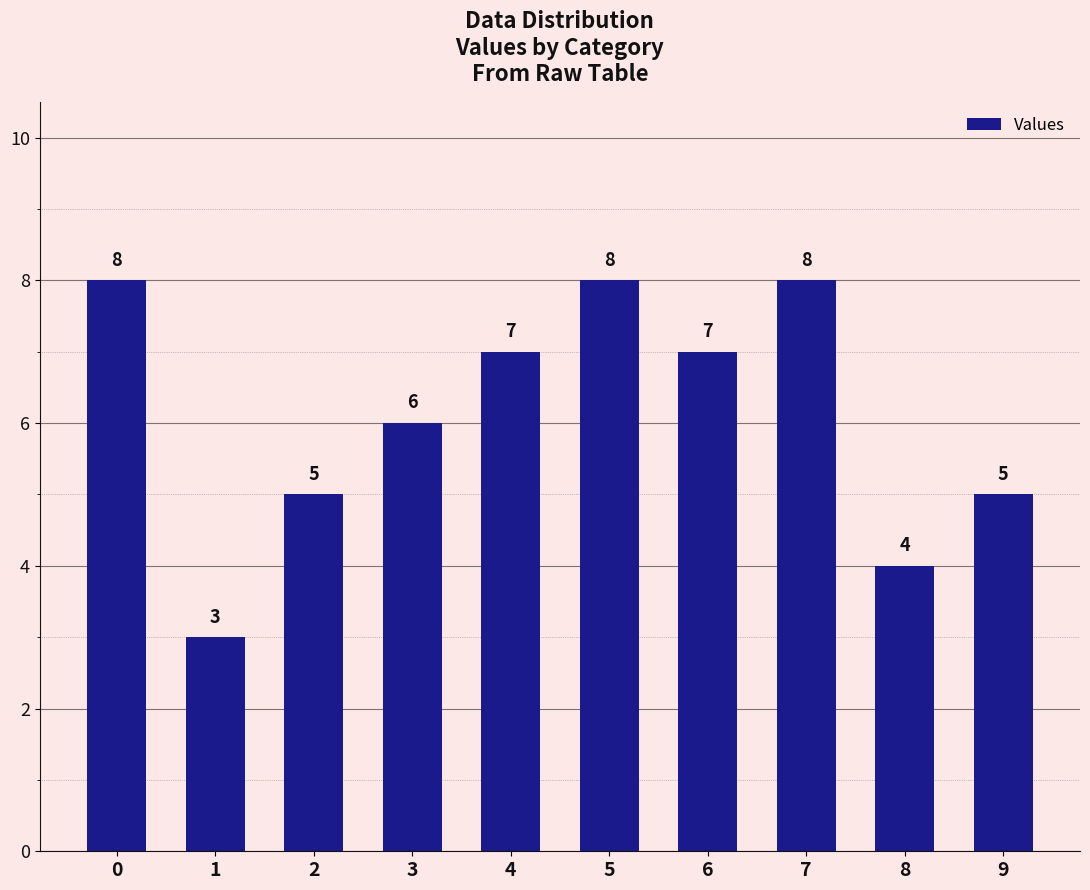

What is the value of the 9th bar from the left?

4